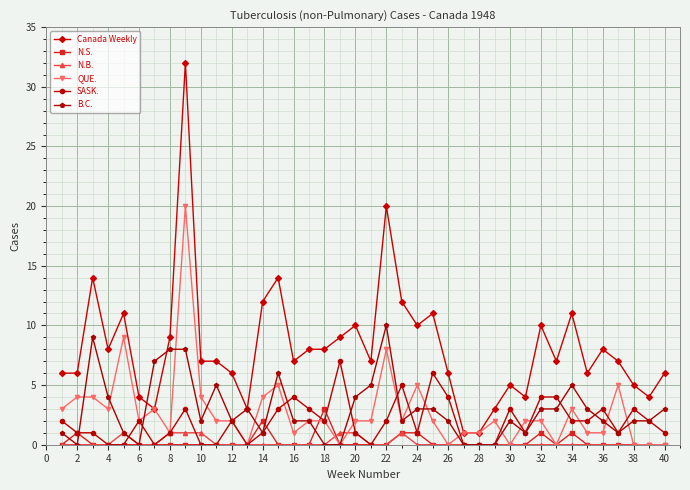

What is the highest value of the QUE. series?

20